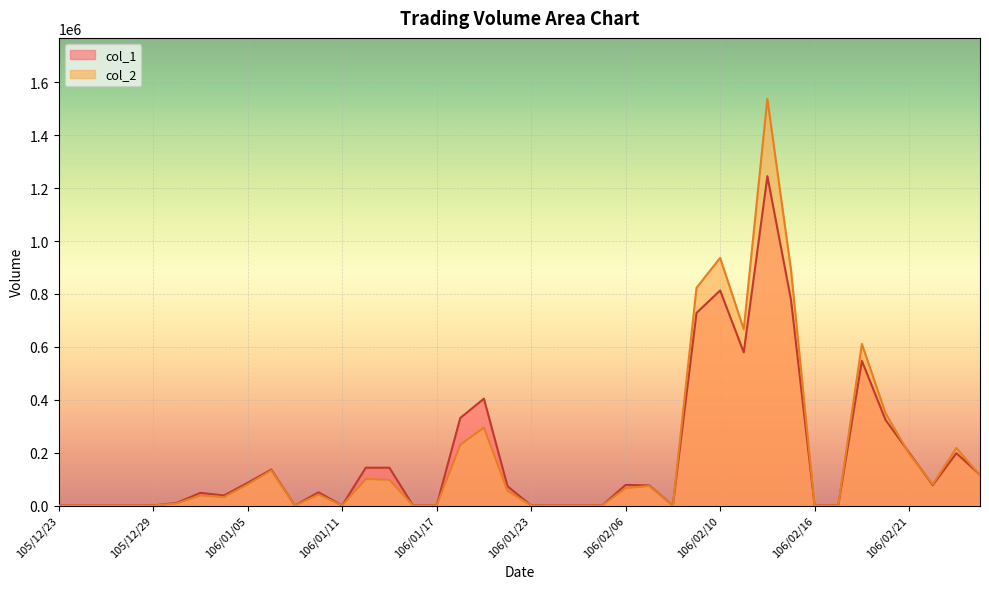

At which label does col_1 first exceed 73000?

106/01/05